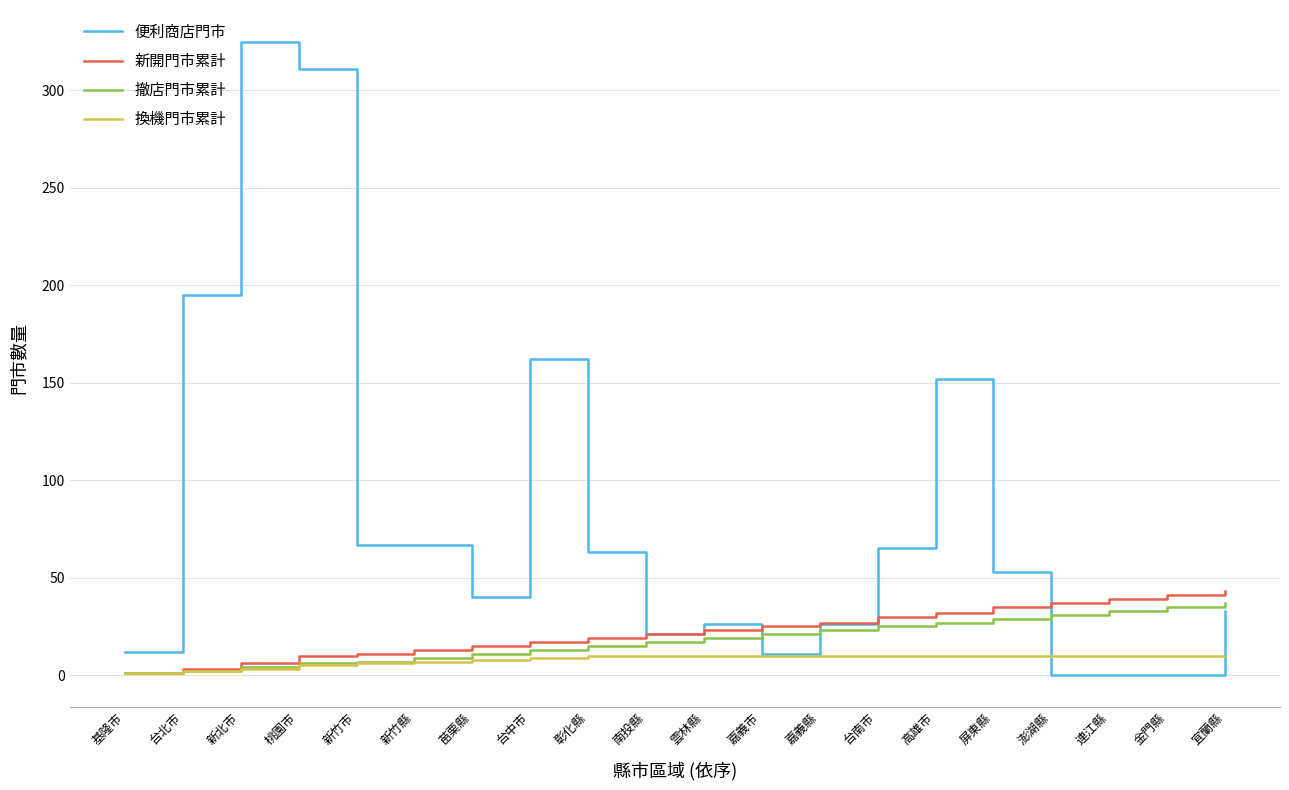

What is the highest value of the 換機門市累計 series?

10